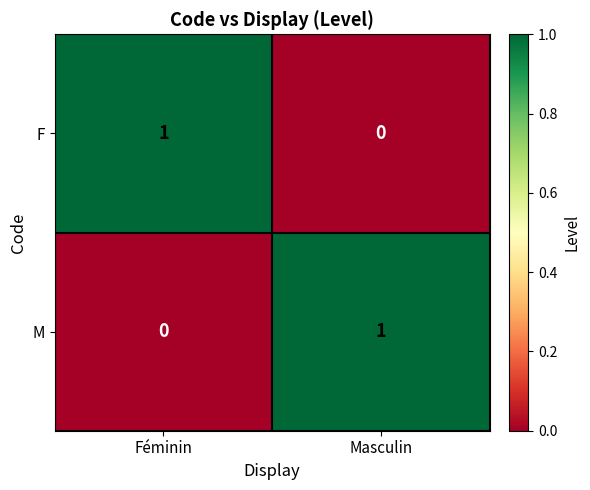

Count the number of data series in this chart.

2